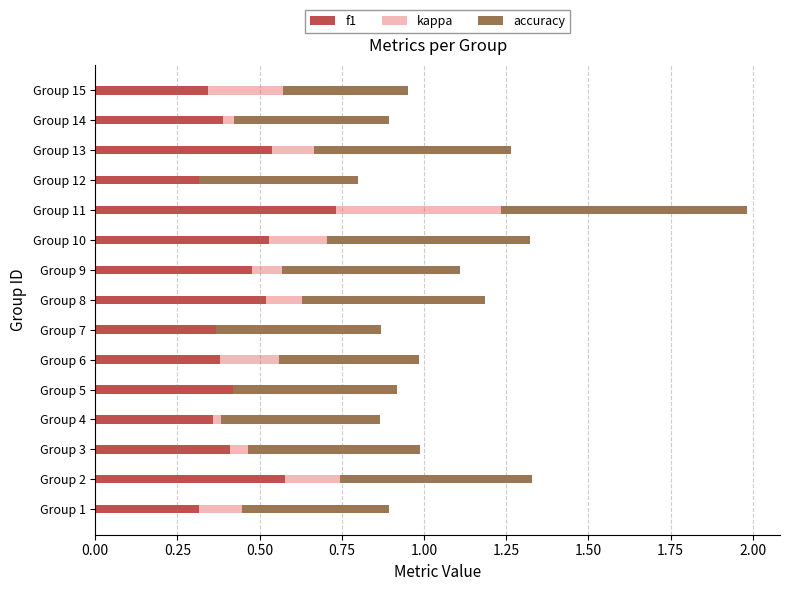

The f1 series shows 0.1 at Group 6. True or false?

False